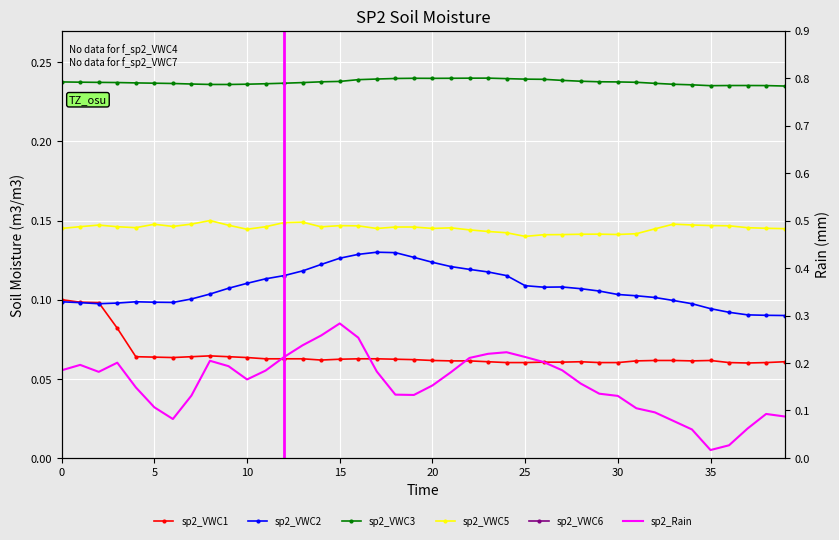

True or false: sp2_VWC1 and sp2_VWC5 cross at least once.

False